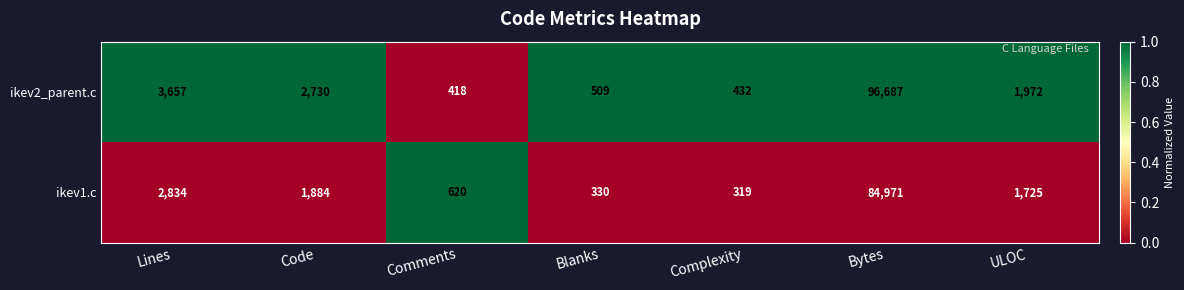

What is the difference between the highest and lowest values at Bytes?

11716